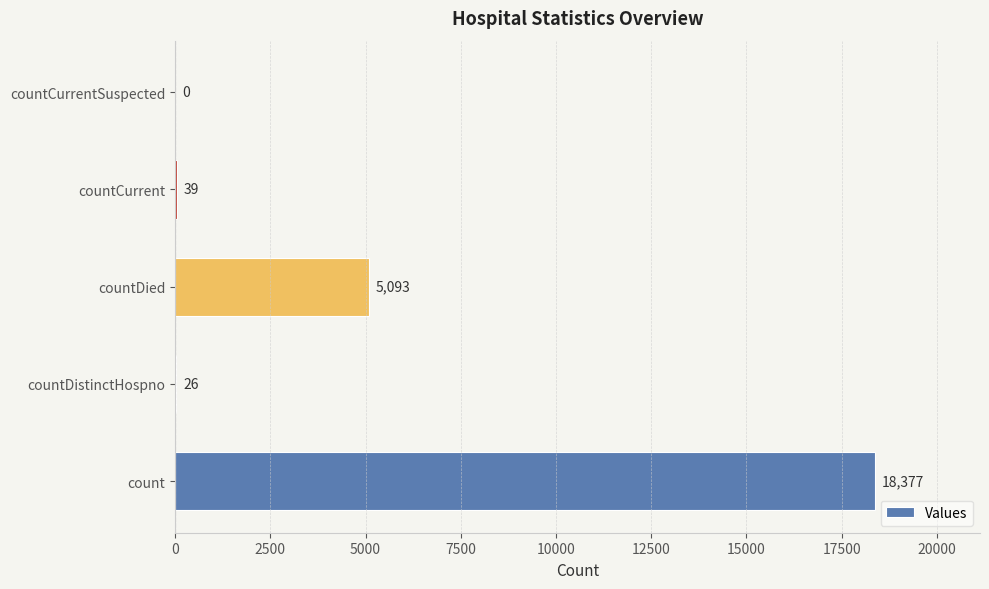

What is the change in value from count to countCurrentSuspected?

-18377